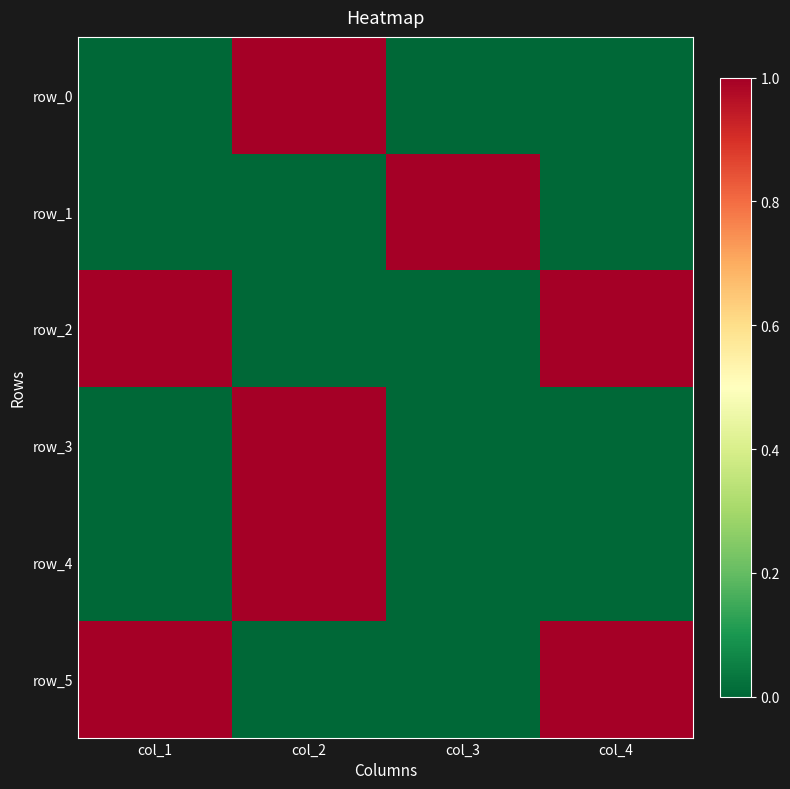

What is the spread (max minus min) of values at col_4?

1